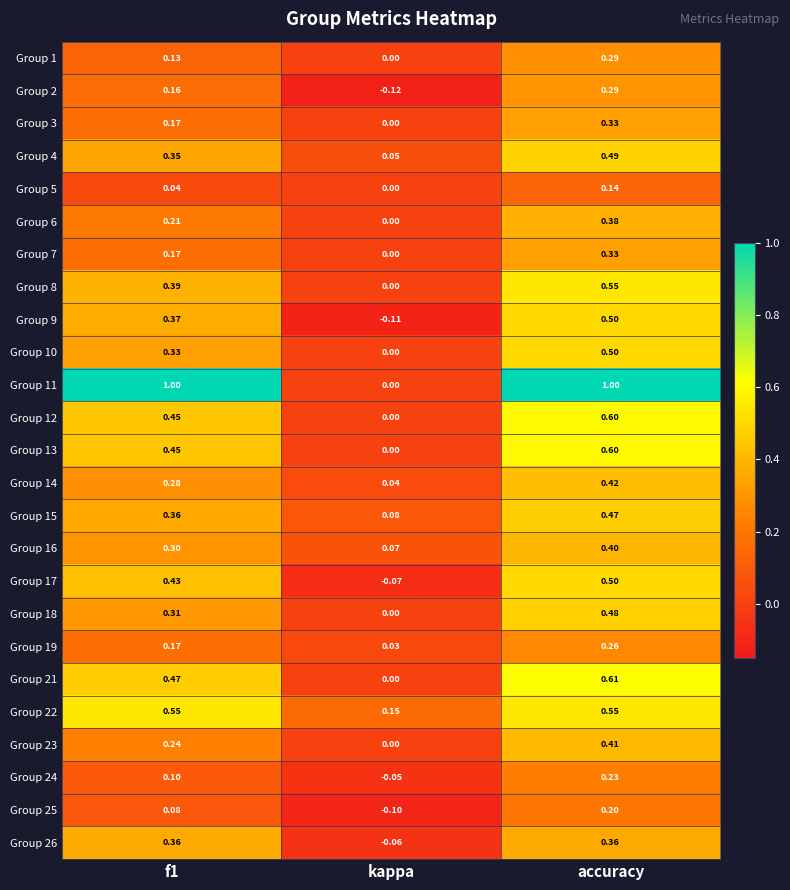

Which category has the lowest value in the Group 24 series?

kappa